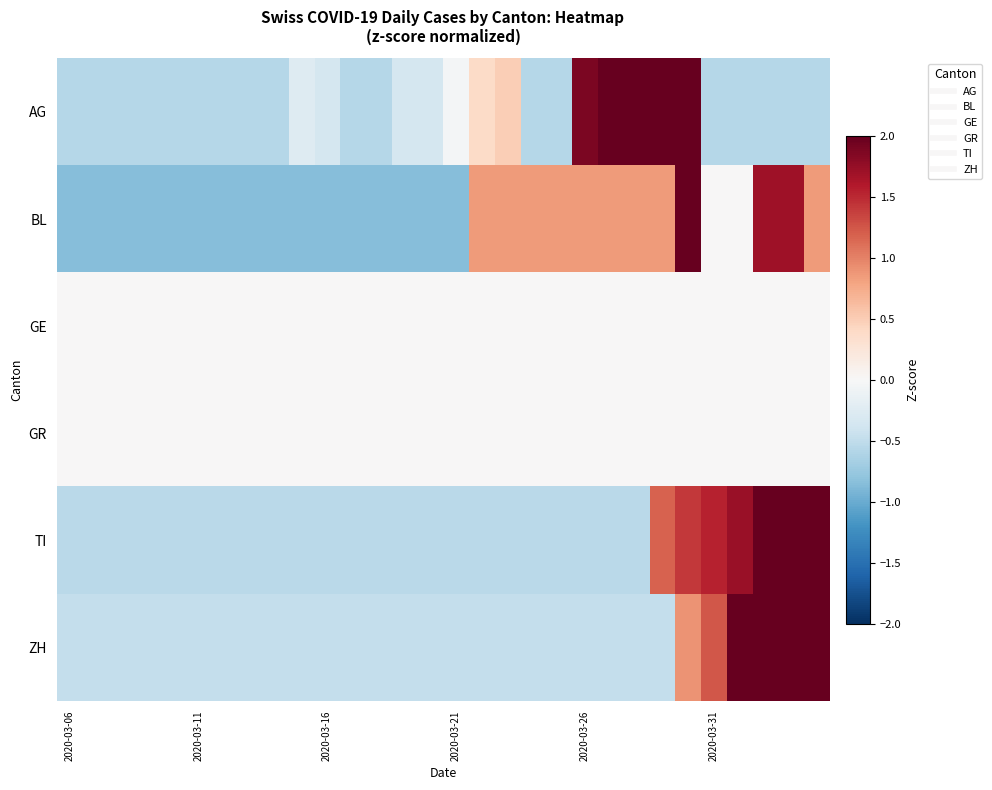

Reading left to right, transcribe all the data shown in this chart.

AG: -0.6	-0.6	-0.6	-0.6	-0.6	-0.6	-0.6	-0.6	-0.6	-0.3	-0.4	-0.6	-0.6	-0.4	-0.4	-0.0	0.4	0.5	-0.6	-0.6	1.9	2.1	2.3	2.3	2.2	-0.6	-0.6	-0.6	-0.6	-0.6
BL: -0.8	-0.8	-0.8	-0.8	-0.8	-0.8	-0.8	-0.8	-0.8	-0.8	-0.8	-0.8	-0.8	-0.8	-0.8	-0.8	0.8	0.8	0.8	0.8	0.8	0.8	0.8	0.8	2.5	0.0	0.0	1.7	1.7	0.8
GE: 0.0	0.0	0.0	0.0	0.0	0.0	0.0	0.0	0.0	0.0	0.0	0.0	0.0	0.0	0.0	0.0	0.0	0.0	0.0	0.0	0.0	0.0	0.0	0.0	0.0	0.0	0.0	0.0	0.0	0.0
GR: 0.0	0.0	0.0	0.0	0.0	0.0	0.0	0.0	0.0	0.0	0.0	0.0	0.0	0.0	0.0	0.0	0.0	0.0	0.0	0.0	0.0	0.0	0.0	0.0	0.0	0.0	0.0	0.0	0.0	0.0
TI: -0.5	-0.5	-0.5	-0.5	-0.5	-0.5	-0.5	-0.5	-0.5	-0.5	-0.5	-0.5	-0.5	-0.5	-0.5	-0.5	-0.5	-0.5	-0.5	-0.5	-0.5	-0.5	-0.5	1.2	1.4	1.5	1.7	2.1	2.1	2.4
ZH: -0.5	-0.5	-0.5	-0.5	-0.5	-0.5	-0.5	-0.5	-0.5	-0.5	-0.5	-0.5	-0.5	-0.5	-0.5	-0.5	-0.5	-0.5	-0.5	-0.5	-0.5	-0.5	-0.5	-0.5	0.9	1.2	2.2	2.1	2.6	2.5